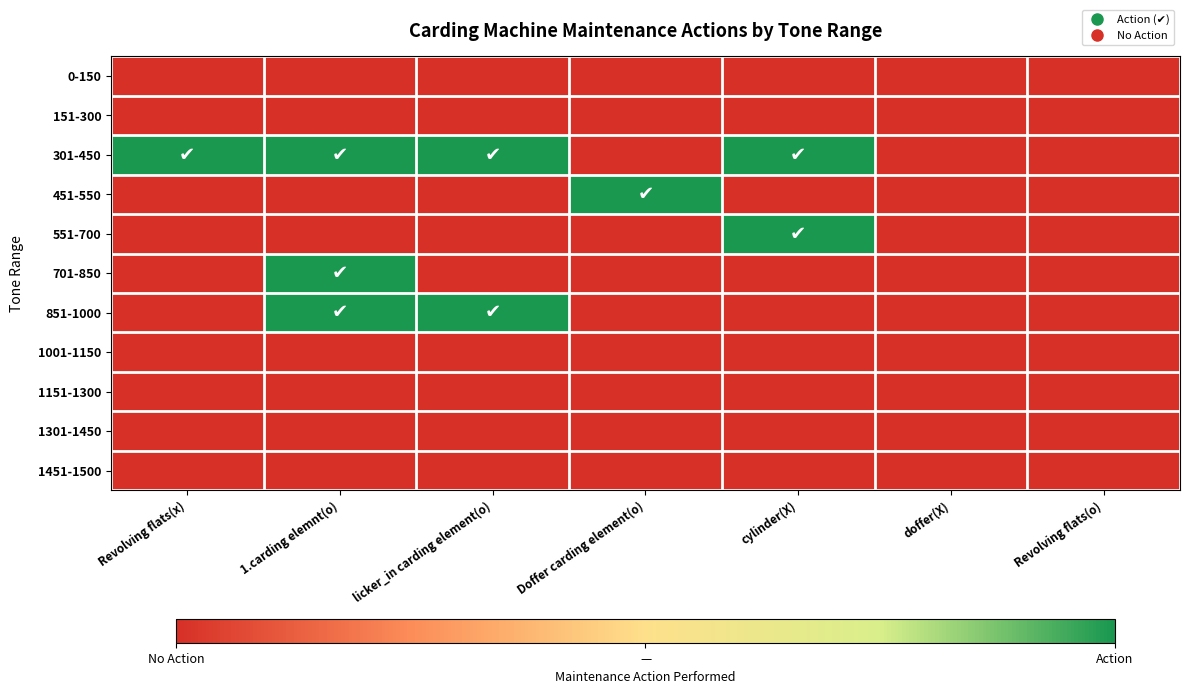

Reading left to right, list all the values displayed in this chart.

0-150: Revolving flats(x)=0	1.carding elemnt(o)=0	licker_in carding element(o)=0	Doffer carding element(o)=0	cylinder(X)=0	doffer(X)=0	Revolving flats(o)=0
151-300: Revolving flats(x)=0	1.carding elemnt(o)=0	licker_in carding element(o)=0	Doffer carding element(o)=0	cylinder(X)=0	doffer(X)=0	Revolving flats(o)=0
301-450: Revolving flats(x)=1	1.carding elemnt(o)=1	licker_in carding element(o)=1	Doffer carding element(o)=0	cylinder(X)=1	doffer(X)=0	Revolving flats(o)=0
451-550: Revolving flats(x)=0	1.carding elemnt(o)=0	licker_in carding element(o)=0	Doffer carding element(o)=1	cylinder(X)=0	doffer(X)=0	Revolving flats(o)=0
551-700: Revolving flats(x)=0	1.carding elemnt(o)=0	licker_in carding element(o)=0	Doffer carding element(o)=0	cylinder(X)=1	doffer(X)=0	Revolving flats(o)=0
701-850: Revolving flats(x)=0	1.carding elemnt(o)=1	licker_in carding element(o)=0	Doffer carding element(o)=0	cylinder(X)=0	doffer(X)=0	Revolving flats(o)=0
851-1000: Revolving flats(x)=0	1.carding elemnt(o)=1	licker_in carding element(o)=1	Doffer carding element(o)=0	cylinder(X)=0	doffer(X)=0	Revolving flats(o)=0
1001-1150: Revolving flats(x)=0	1.carding elemnt(o)=0	licker_in carding element(o)=0	Doffer carding element(o)=0	cylinder(X)=0	doffer(X)=0	Revolving flats(o)=0
1151-1300: Revolving flats(x)=0	1.carding elemnt(o)=0	licker_in carding element(o)=0	Doffer carding element(o)=0	cylinder(X)=0	doffer(X)=0	Revolving flats(o)=0
1301-1450: Revolving flats(x)=0	1.carding elemnt(o)=0	licker_in carding element(o)=0	Doffer carding element(o)=0	cylinder(X)=0	doffer(X)=0	Revolving flats(o)=0
1451-1500: Revolving flats(x)=0	1.carding elemnt(o)=0	licker_in carding element(o)=0	Doffer carding element(o)=0	cylinder(X)=0	doffer(X)=0	Revolving flats(o)=0